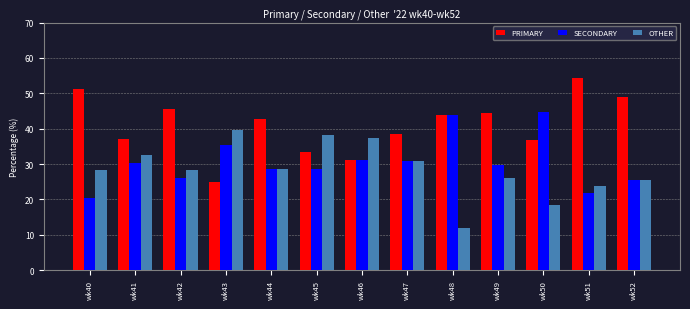

How many groups of bars are there?

13